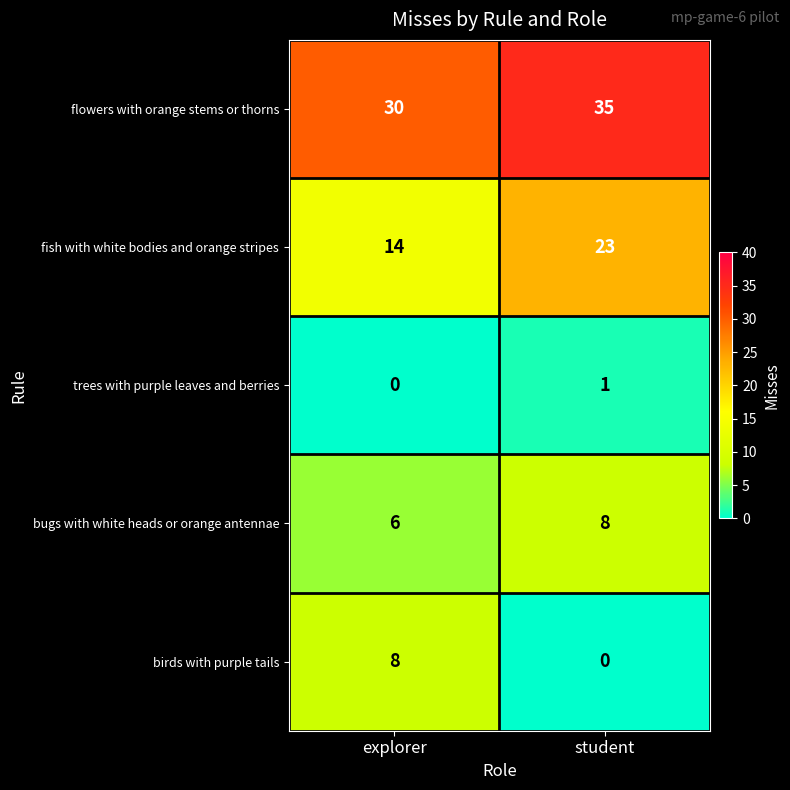

What is the maximum value shown in the chart?

35